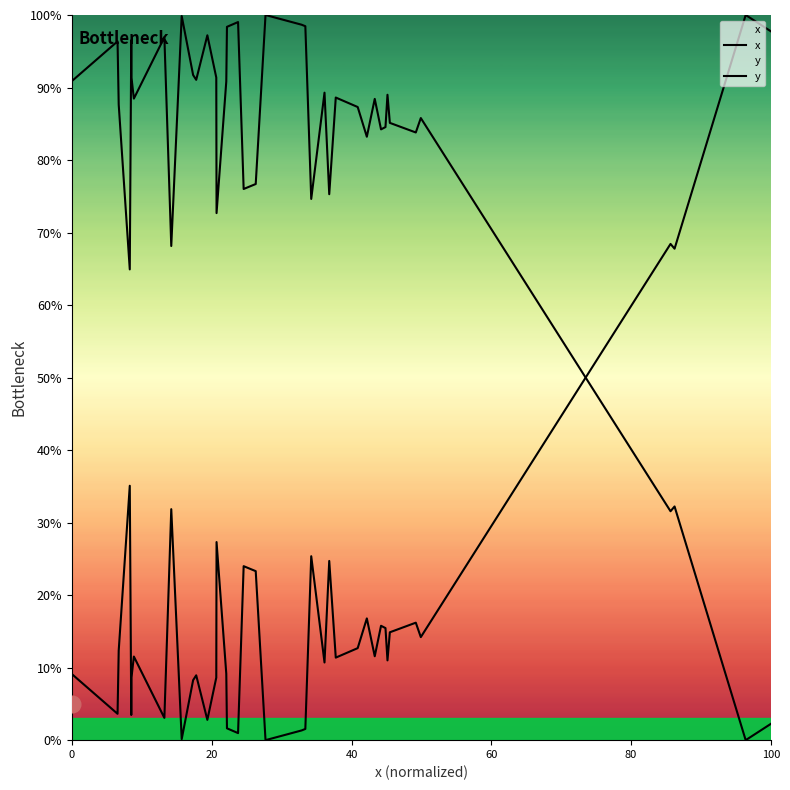

What are all the series names shown in the legend?

x, y